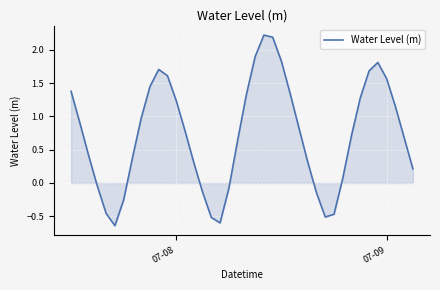

What is the maximum value shown in the chart?

2.2